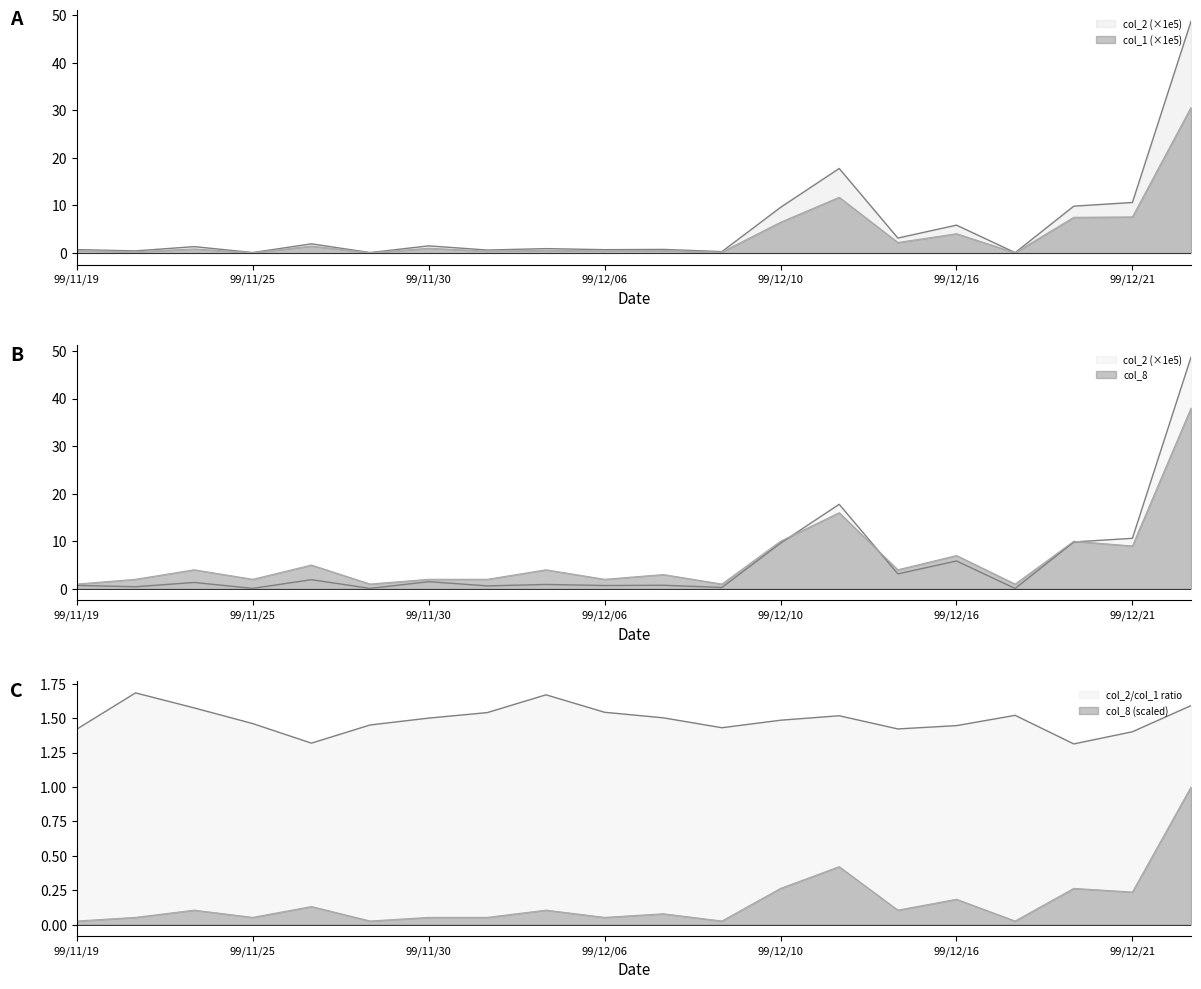

What is the label of the 11th point from the left?

99/12/08